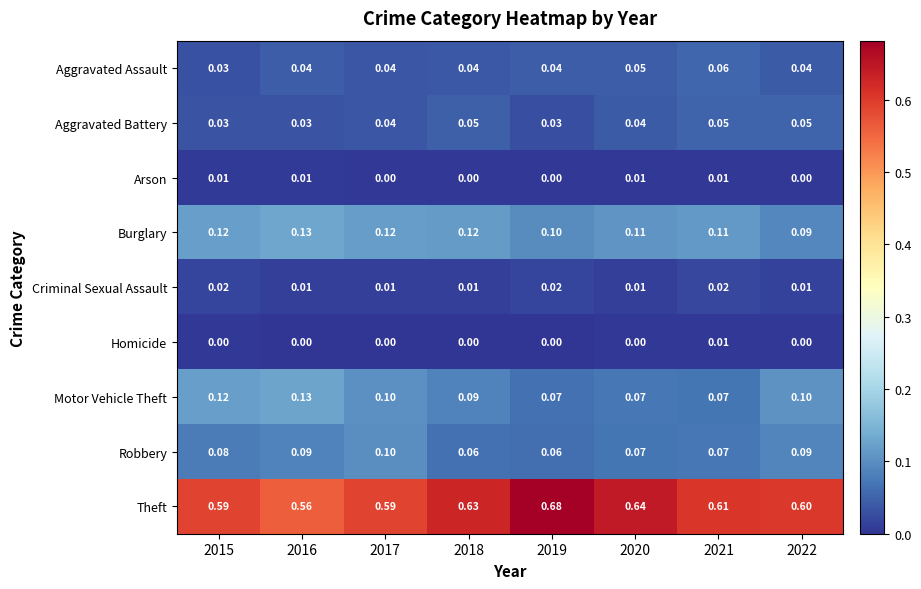

Which series has the largest total across all categories?

Theft